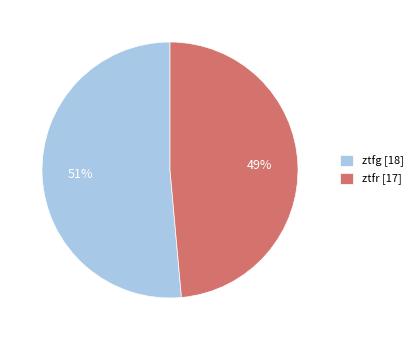

Which has a higher value, ztfr or ztfg?

ztfg